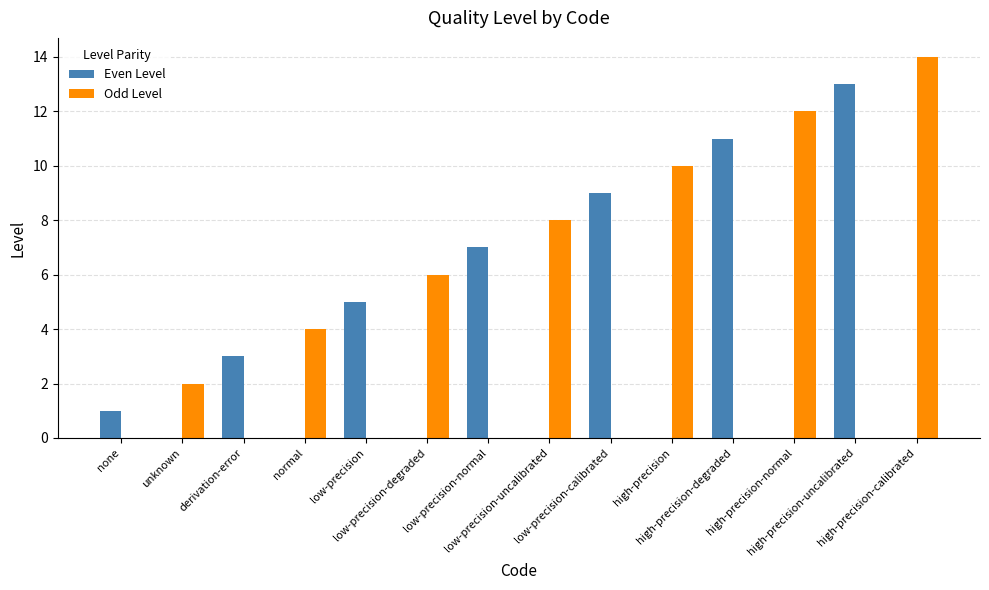

Are the bars horizontal?

No